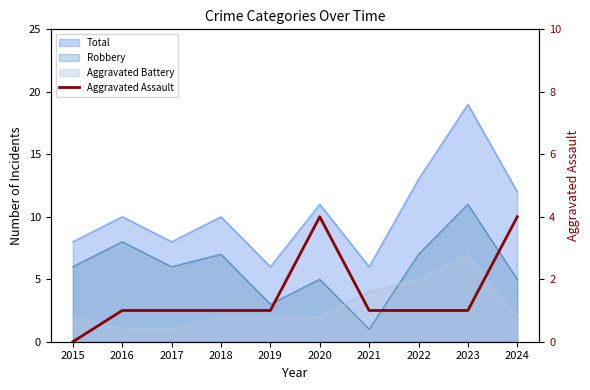

Where does the data first go above 1?

2020